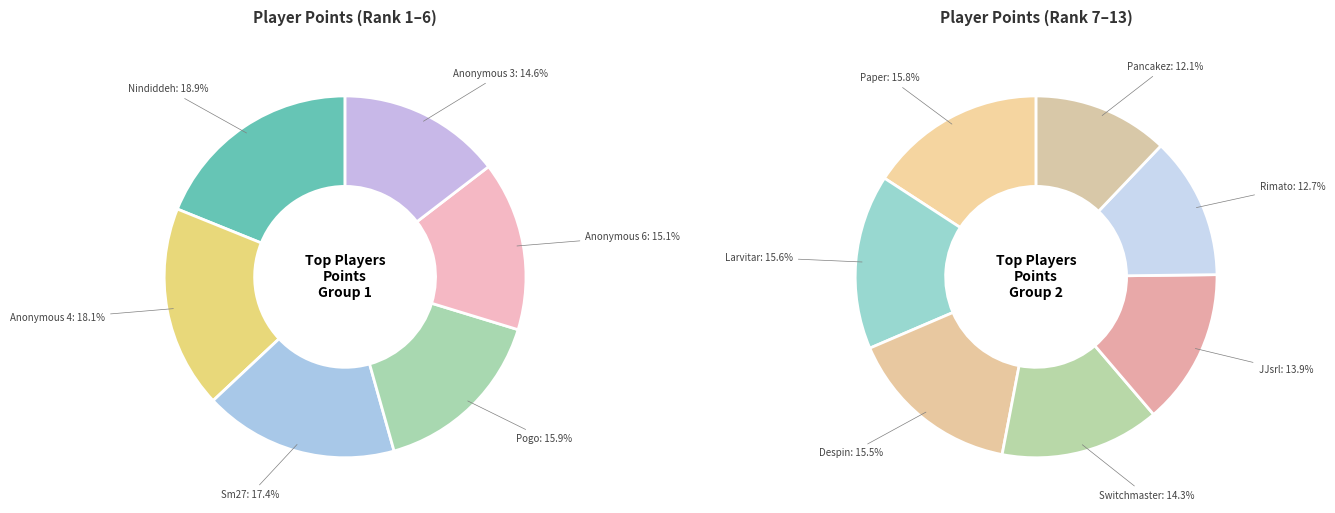

How many slices are in this pie chart?

13